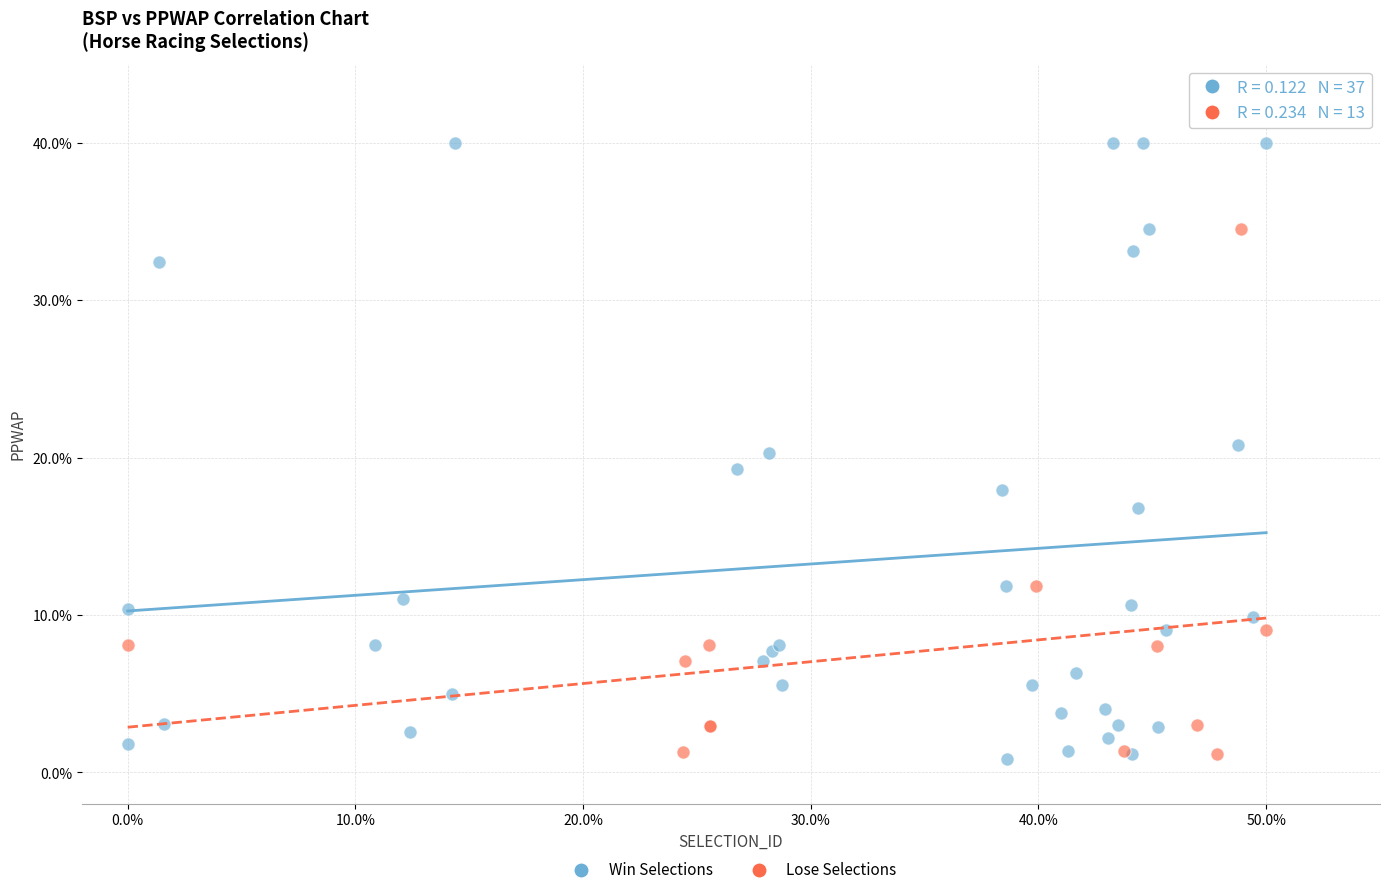

Which series contains the highest Y value?

Win Selections